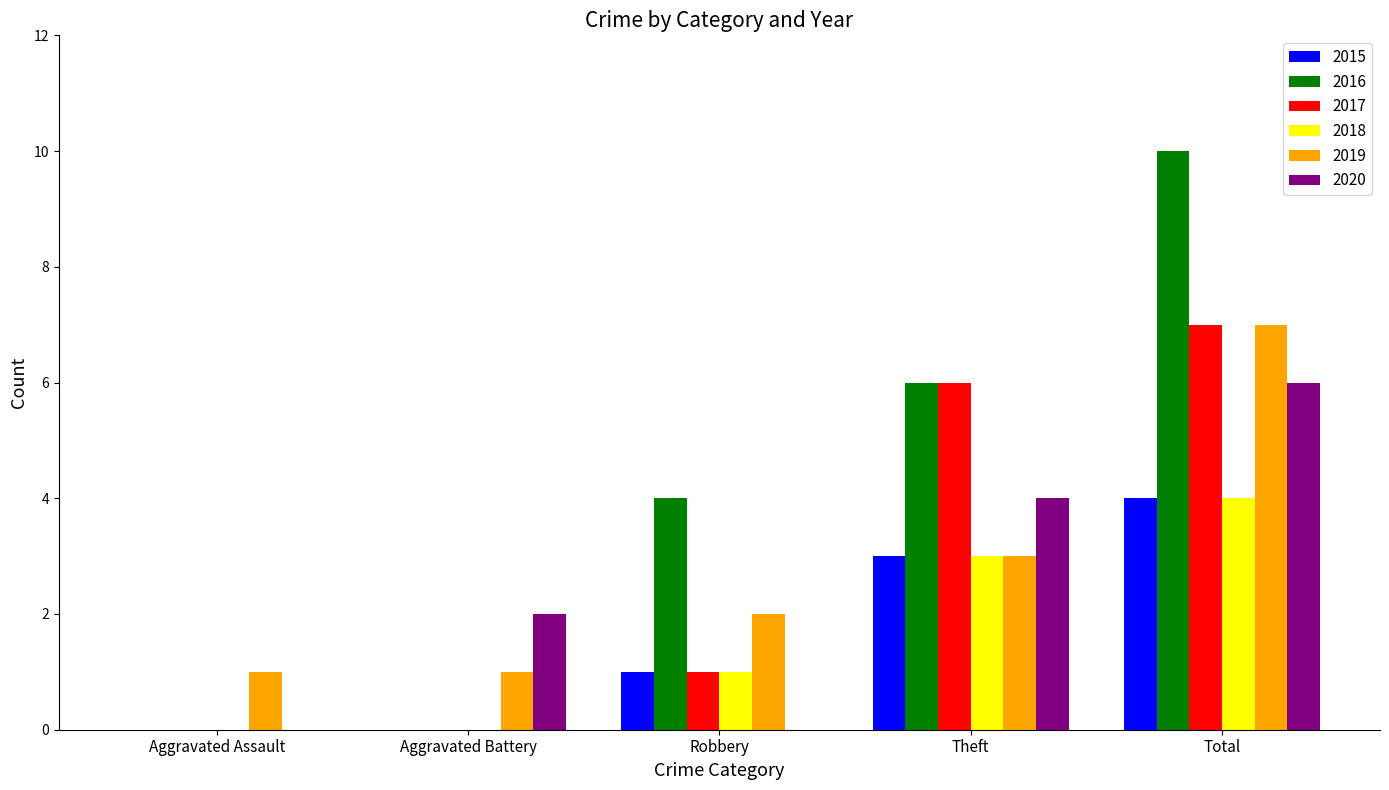

The value of 2016 at Theft is 2. True or false?

False